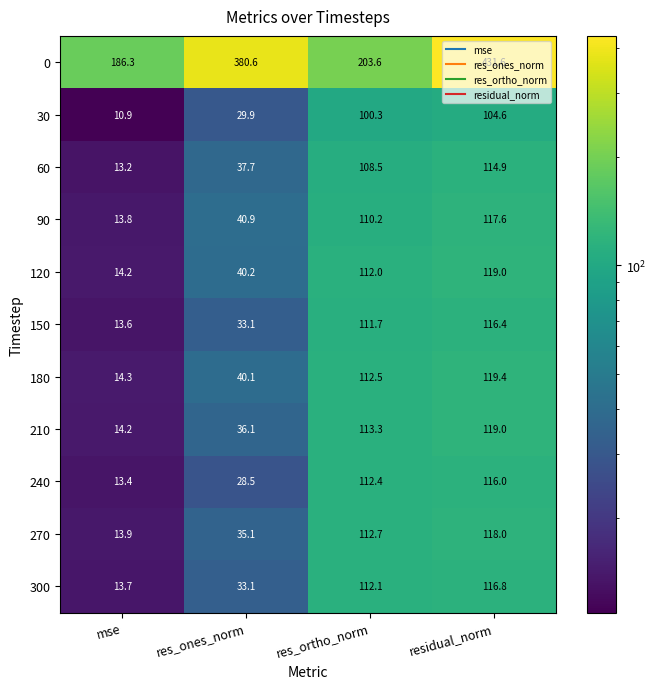

At which category is the sum across all series the highest?

residual_norm